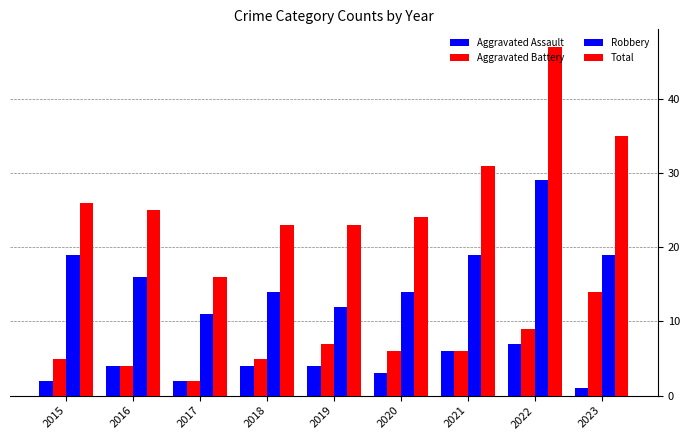

How many data points in Aggravated Battery are less than 6?

4